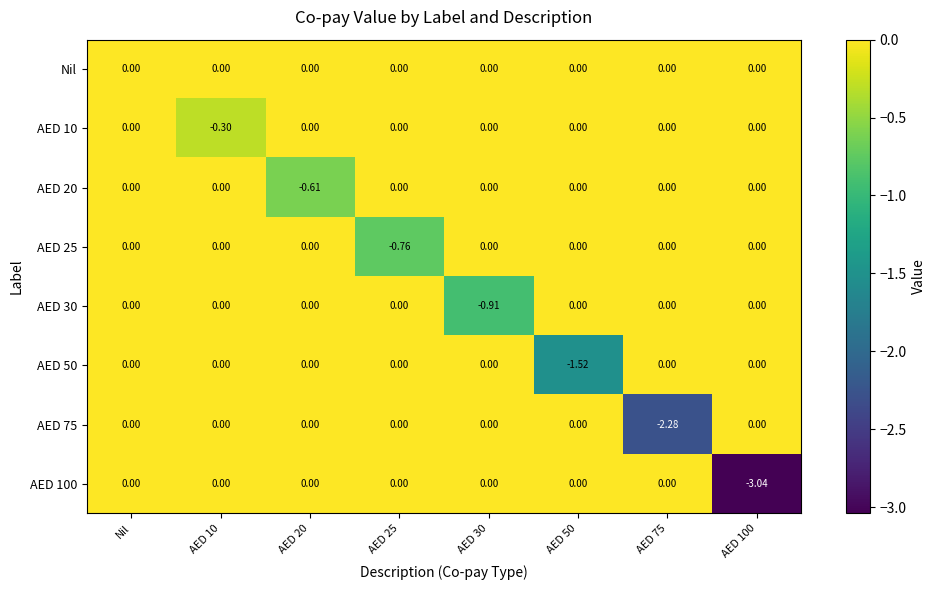

At which category is the sum across all series the highest?

Nil